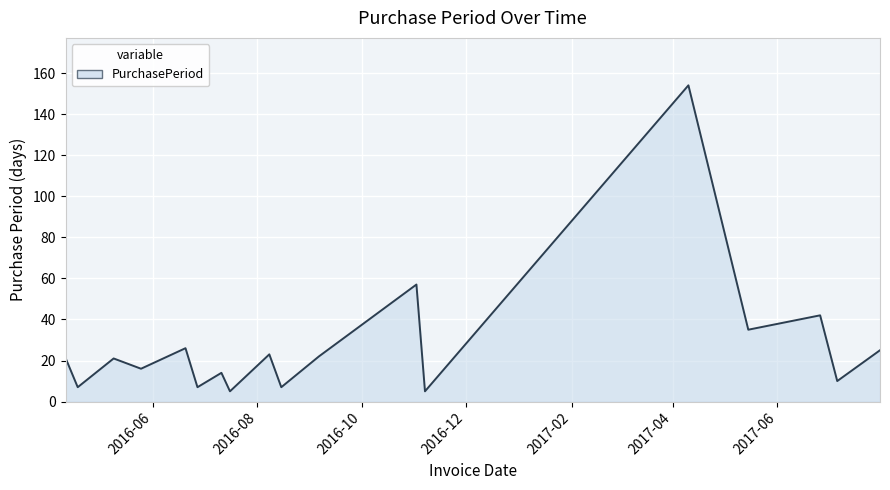

What is the difference between the maximum and minimum values?

149